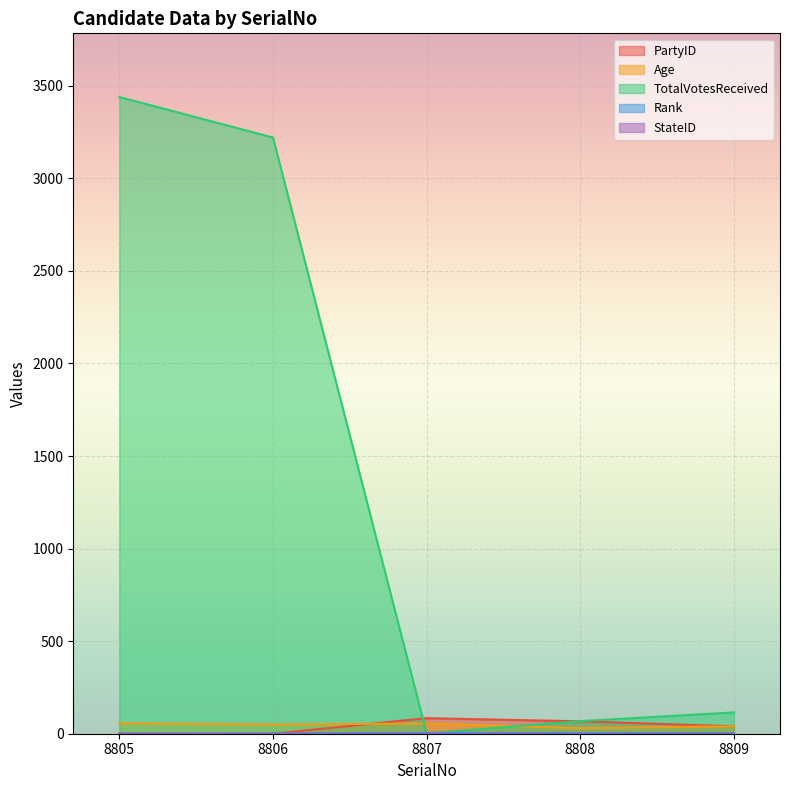

Where do Age and TotalVotesReceived first cross each other?

8806 and 8807